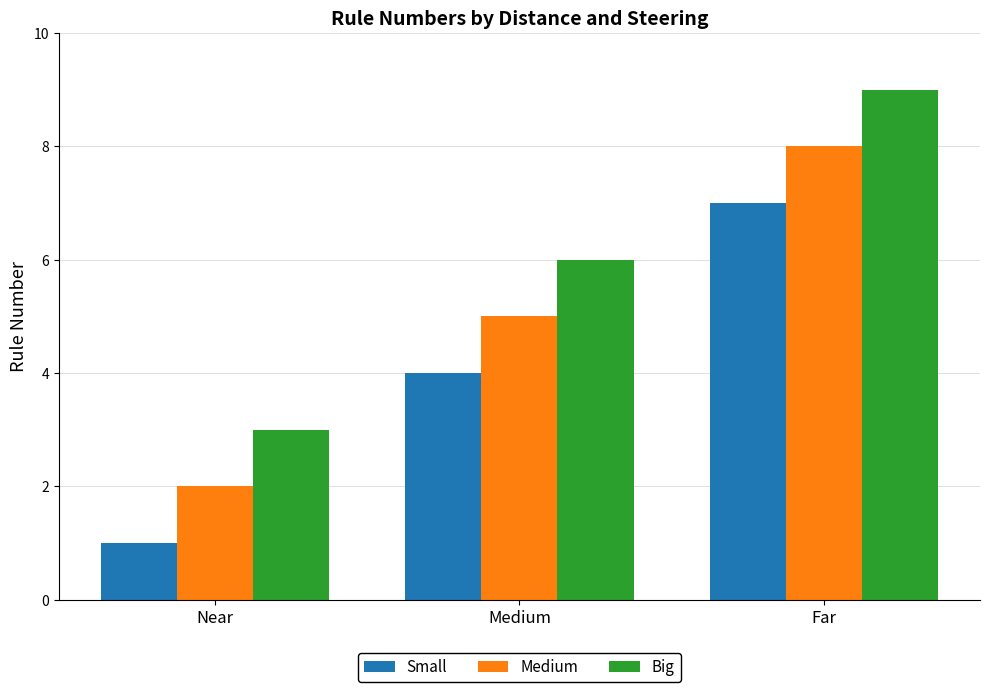

The value of Small at Medium is 4. True or false?

True